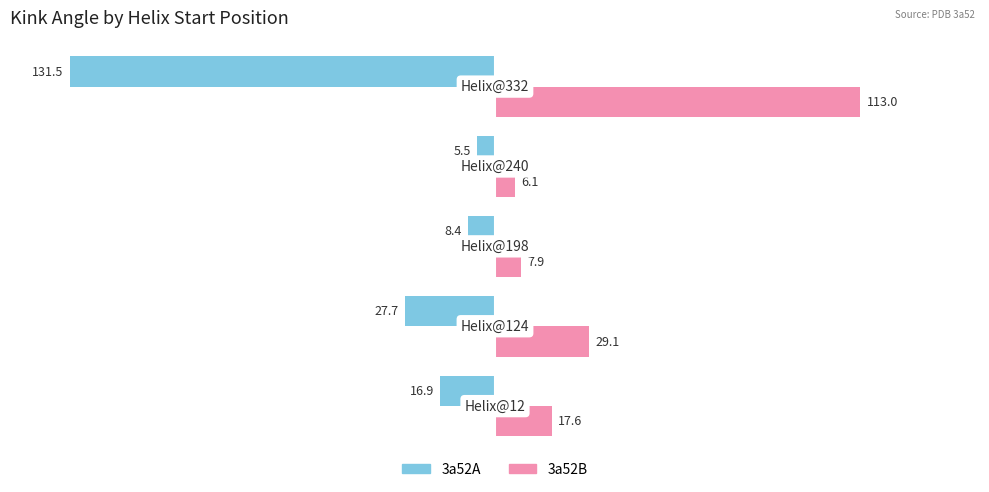

What is the difference between the maximum and minimum values in the 3a52A series?

126.0